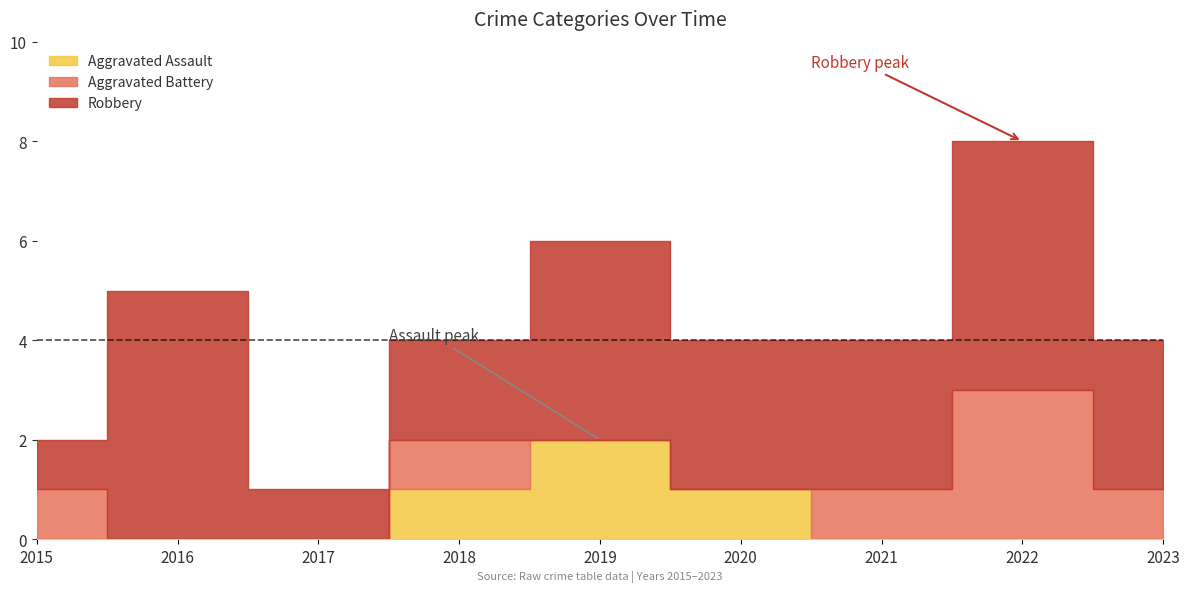

List the labels in order of Aggravated Battery value, smallest first.

2016, 2017, 2019, 2020, 2015, 2018, 2021, 2023, 2022